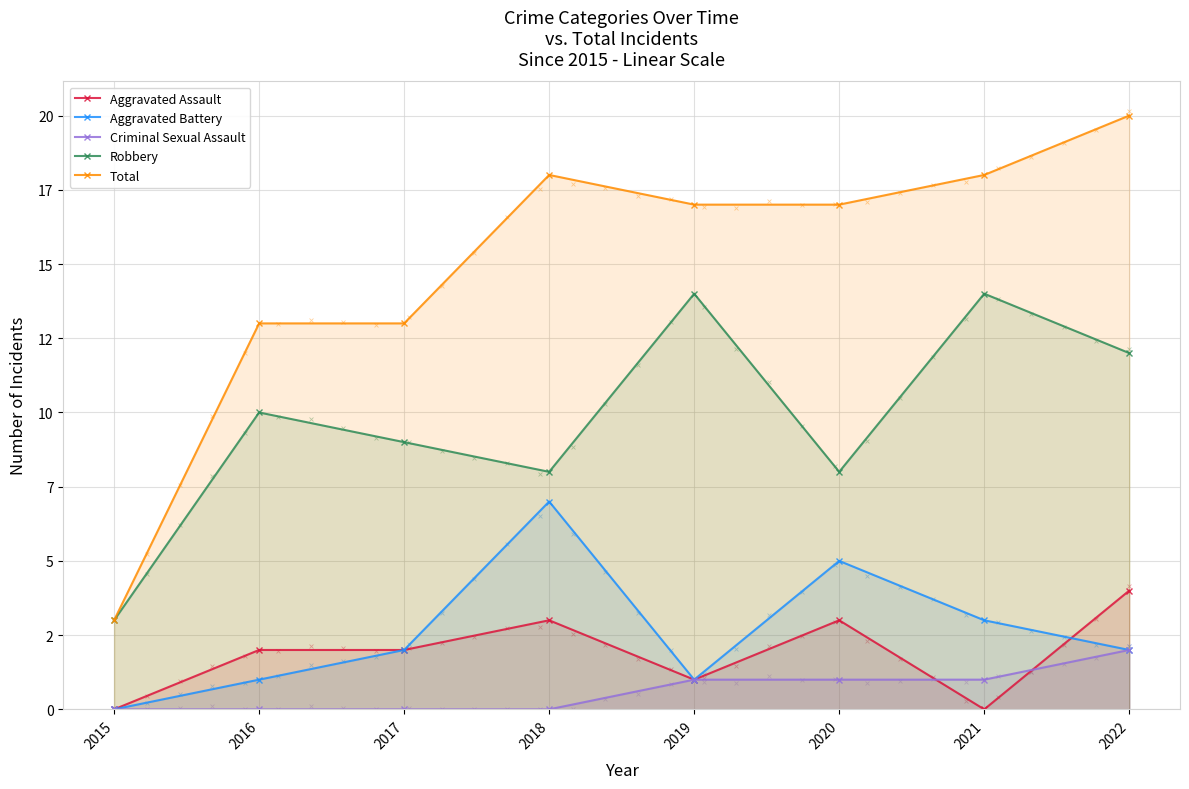

Is the value of Robbery at 2022 greater than the value of Total at 2019?

No